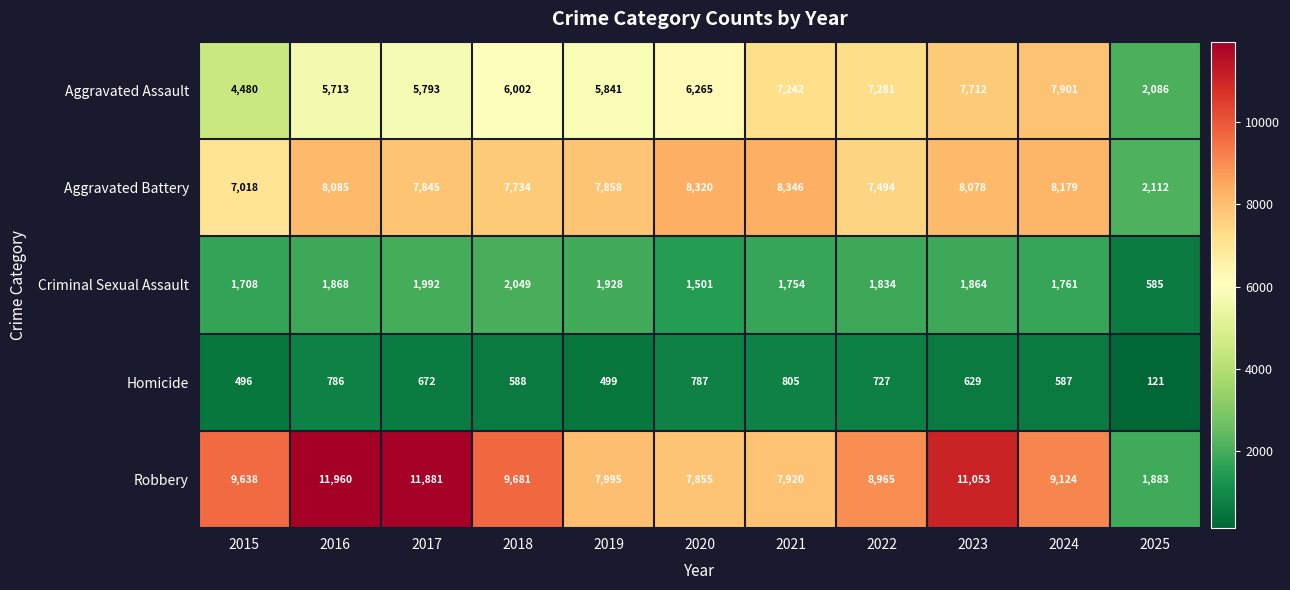

What is the spread (max minus min) of values at 2021?

7541